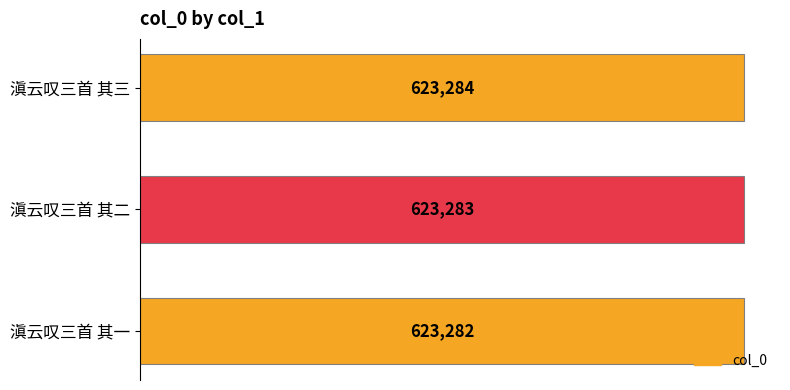

Reading top to bottom, extract all data points from this chart.

623284	623283	623282